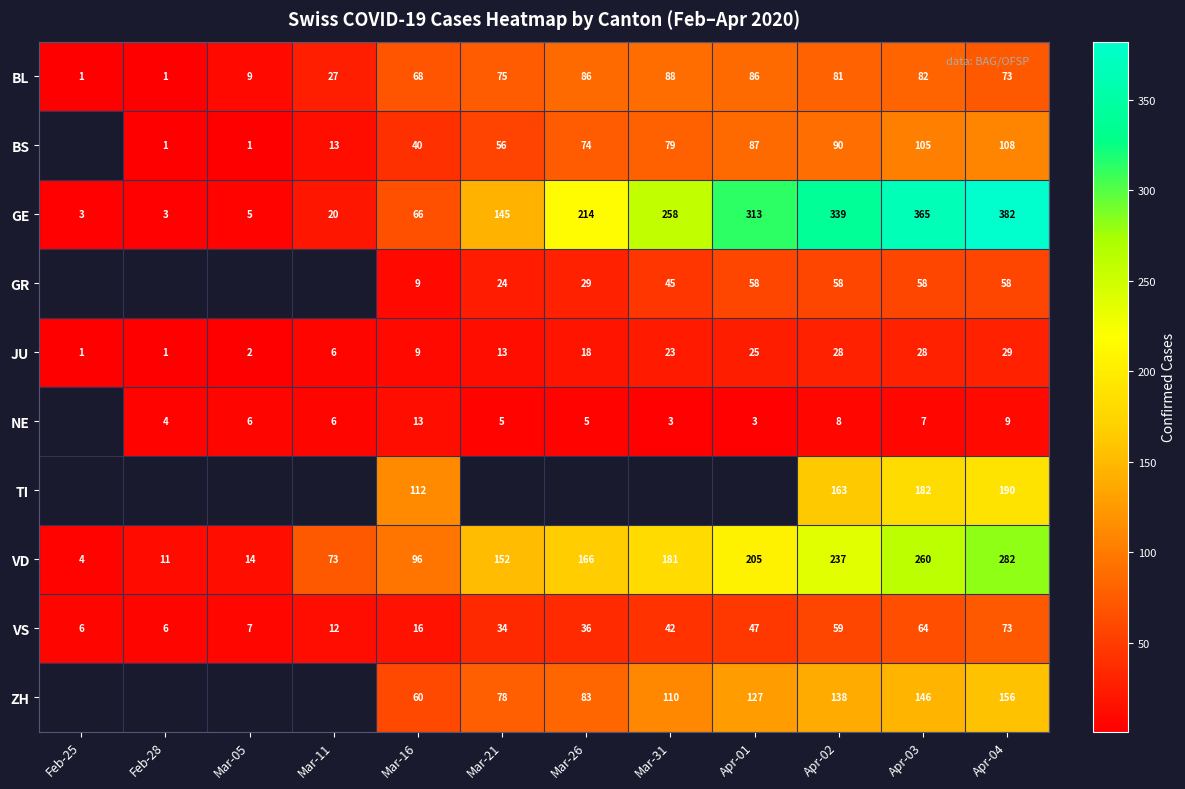

What value does the VS series have at Mar-31?

42